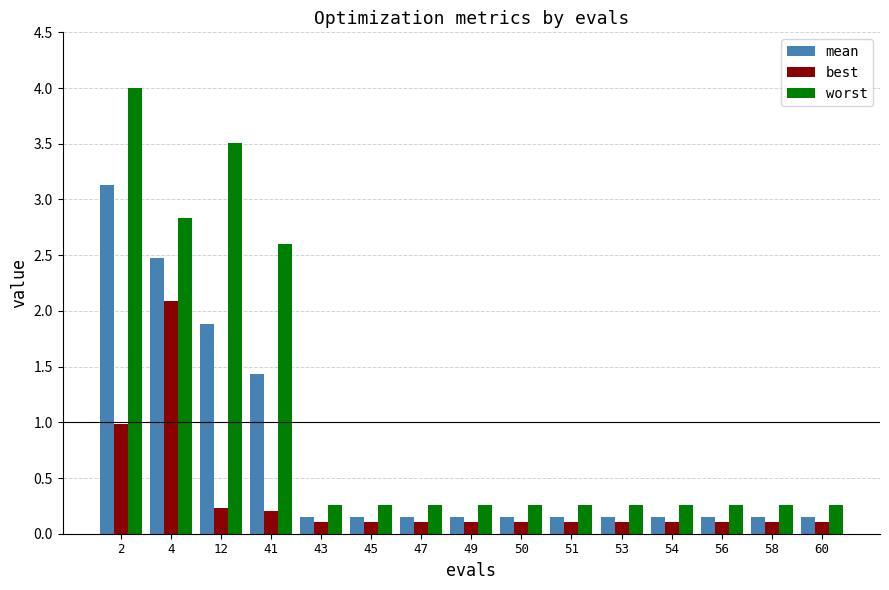

What is the average value of the mean series?

0.7